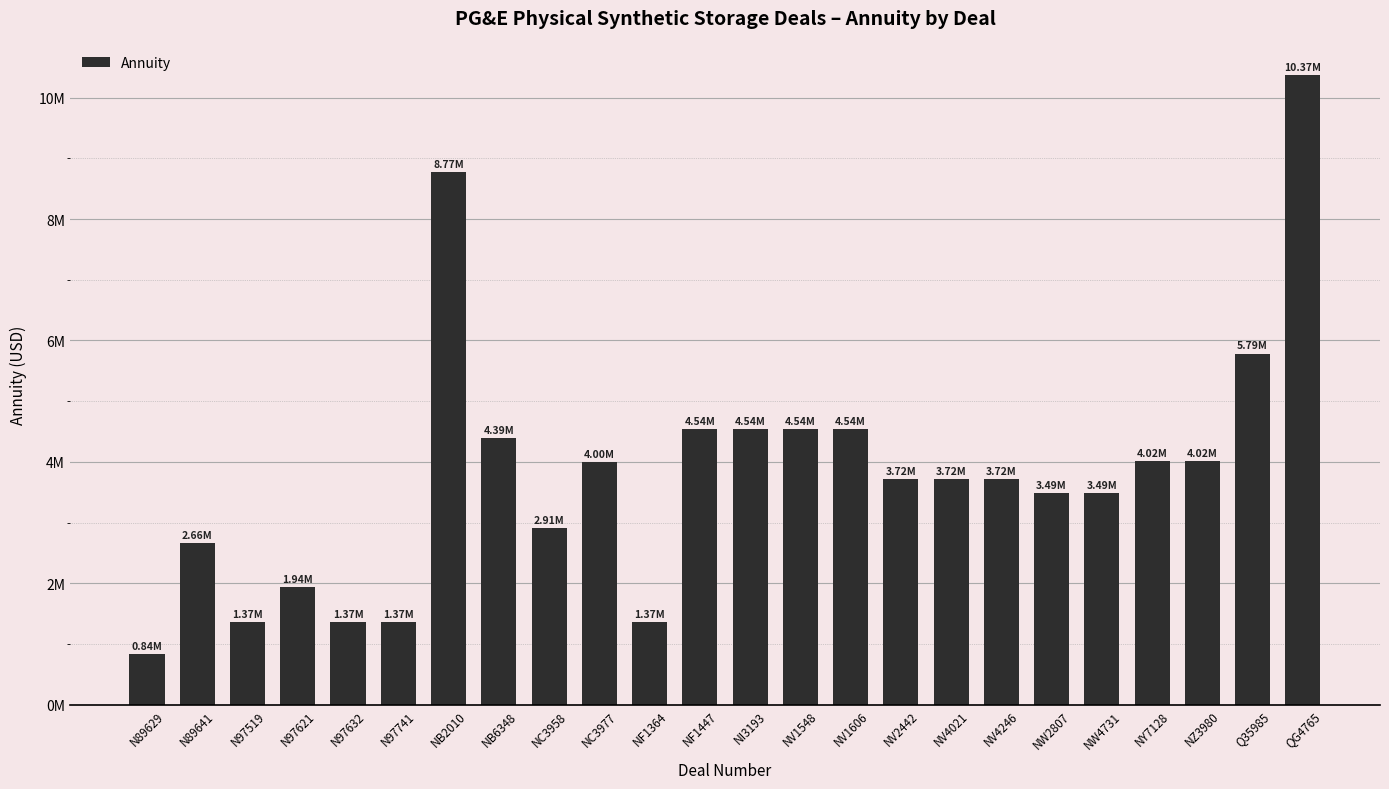

Reading left to right, transcribe all the data shown in this chart.

N89629=836938	N89641=2663880	N97519=1370138	N97621=1940476	N97632=1370138	N97741=1370138	NB2010=8772876	NB6348=4386438	NC3958=2910714	NC3977=3995820	NF1364=1370138	NF1447=4538307	NI3193=4538307	NV1548=4538307	NV1606=4537780	NV2442=3719670	NV4021=3719940	NV4246=3719940	NW2807=3487500	NW4731=3487438	NY7128=4019596	NZ3980=4019596	Q35985=5785234	QG4765=10372319